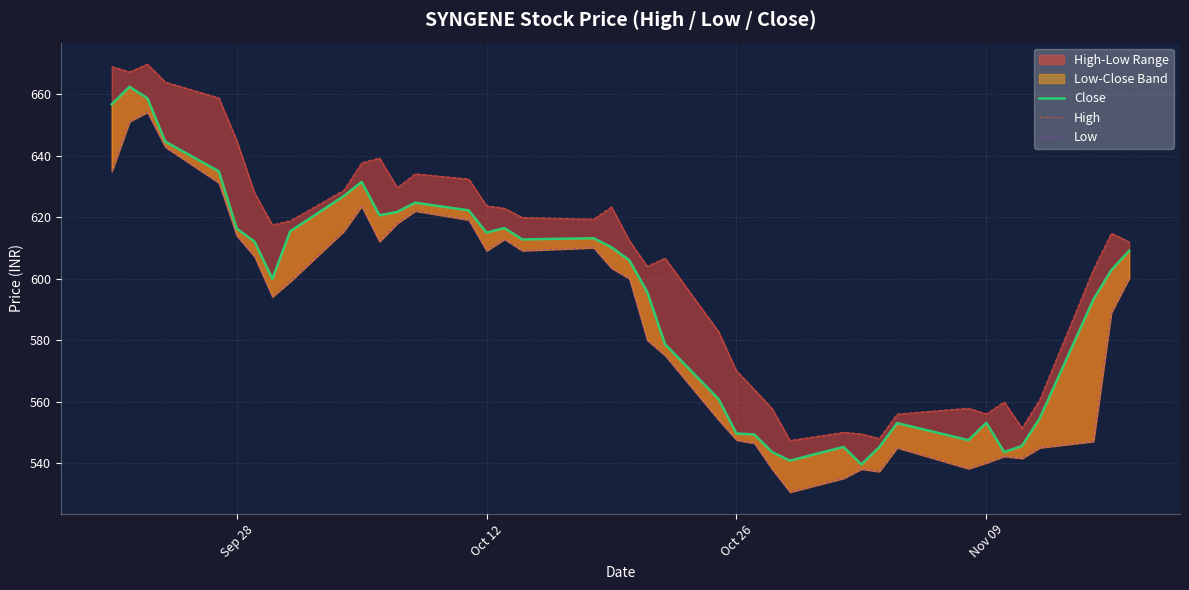

True or false: High and Close cross at least once.

False